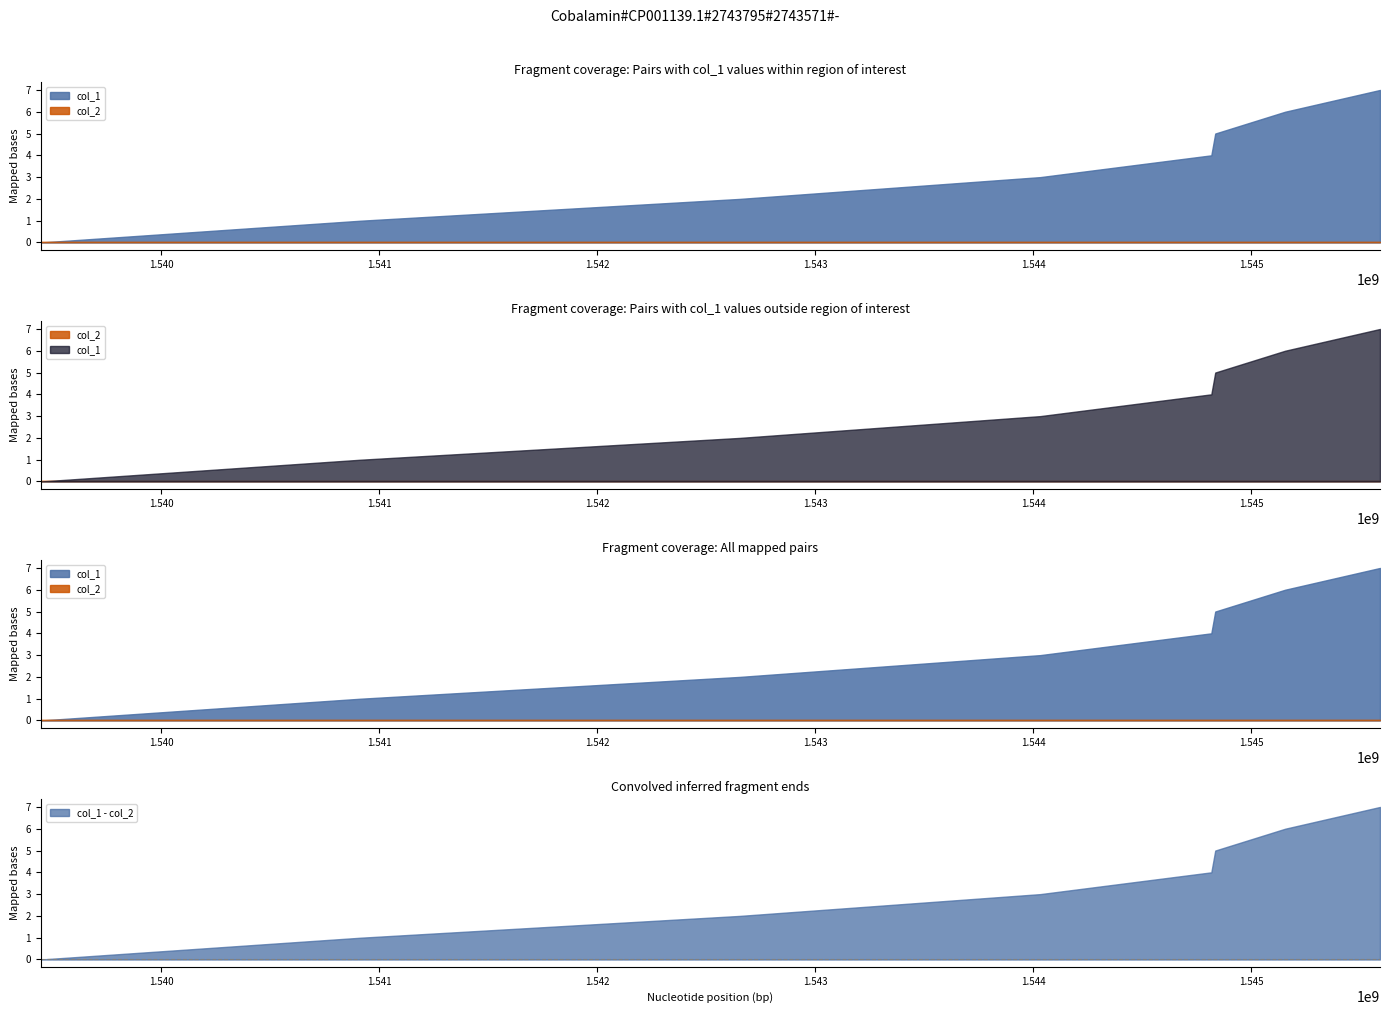

At which label does col_1 reach its minimum?

1539447493